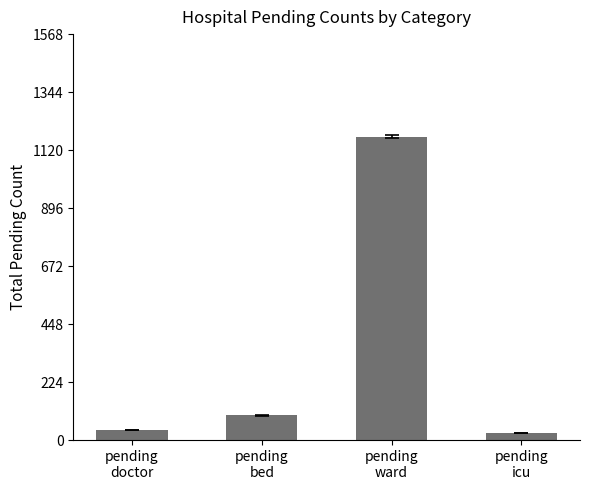

What is the sum of all values?

1333